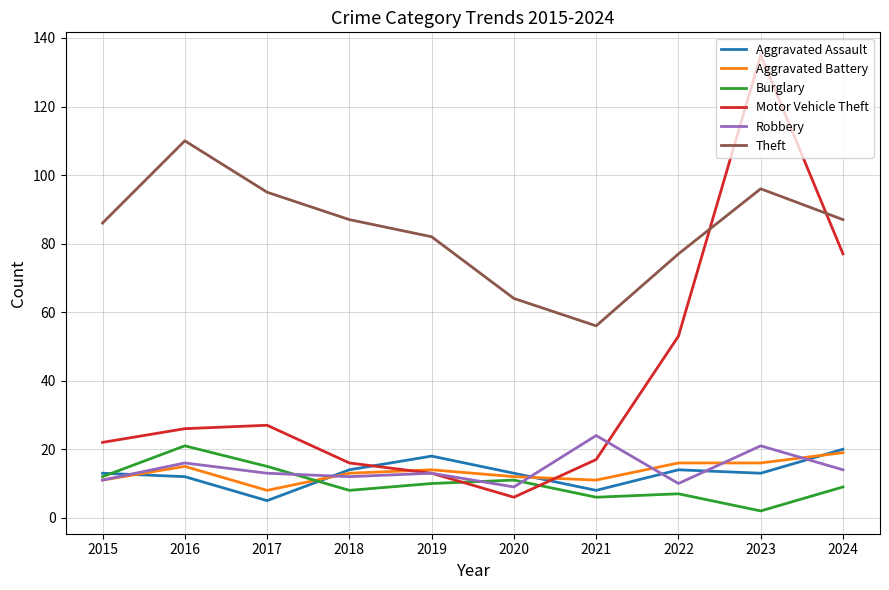

What is the total value across all series at 2022?

177